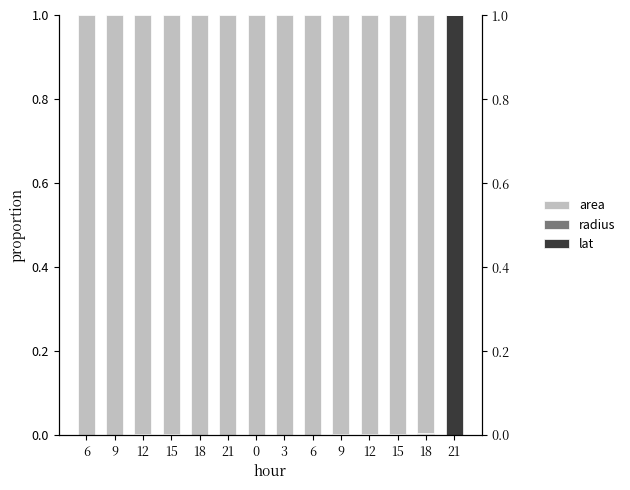

Is the value of lat at 6 greater than the value of area at 3?

No